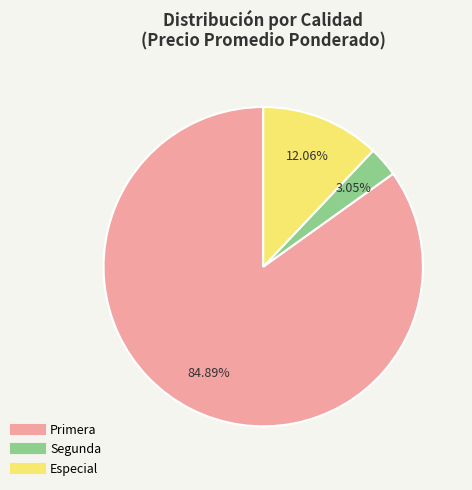

To the nearest percent, what is the difference between the largest and smallest slice percentages?

82%